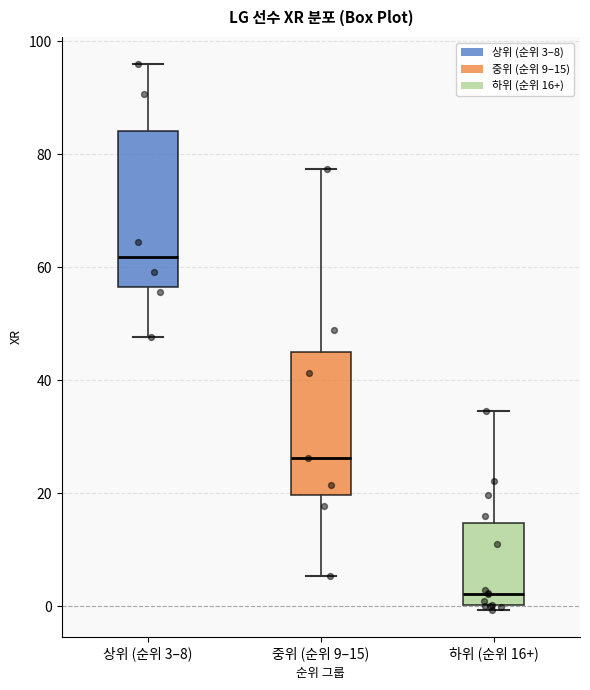

Reading left to right, read every box against the y-axis: the position of its median line, the range the box covers, and the ends of its whiskers. The values are not printed on the chart, so give them approximately, as read against the axis.

상위 (순위 3–8): median 62, box 56 to 84, whiskers 48 to 96
중위 (순위 9–15): median 26, box 20 to 46, whiskers 6 to 78
하위 (순위 16+): median 2, box 0 to 14, whiskers 0 (just below the box's lower edge) to 34